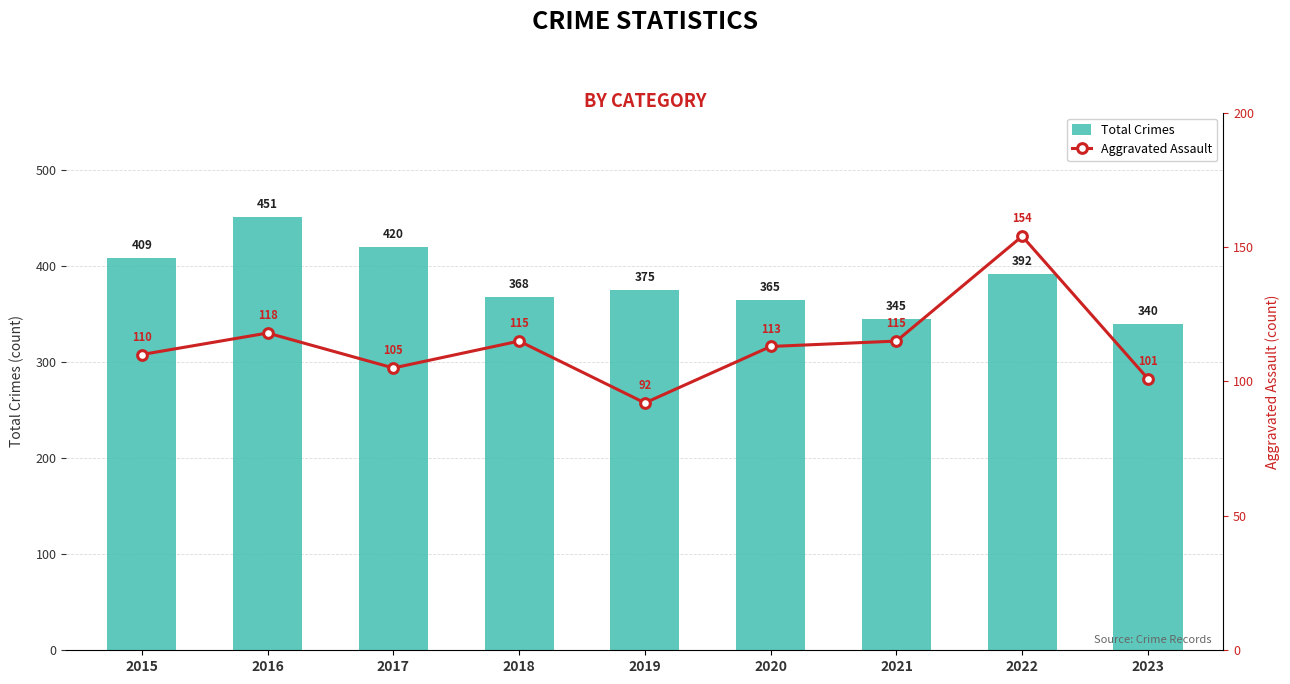

The value of Total Crimes at 2020 is 365. True or false?

True